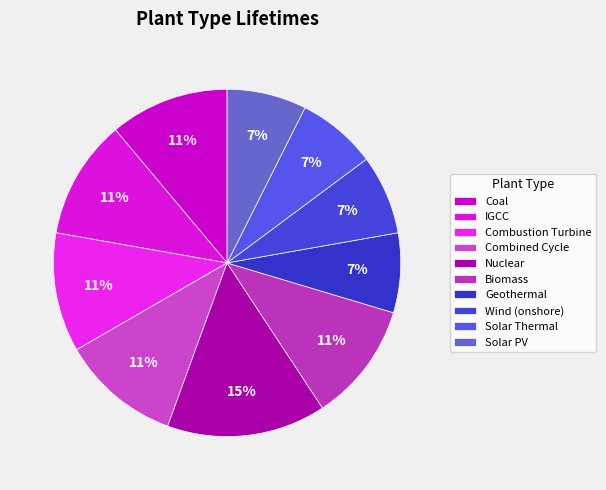

How many segments does this pie chart have?

10